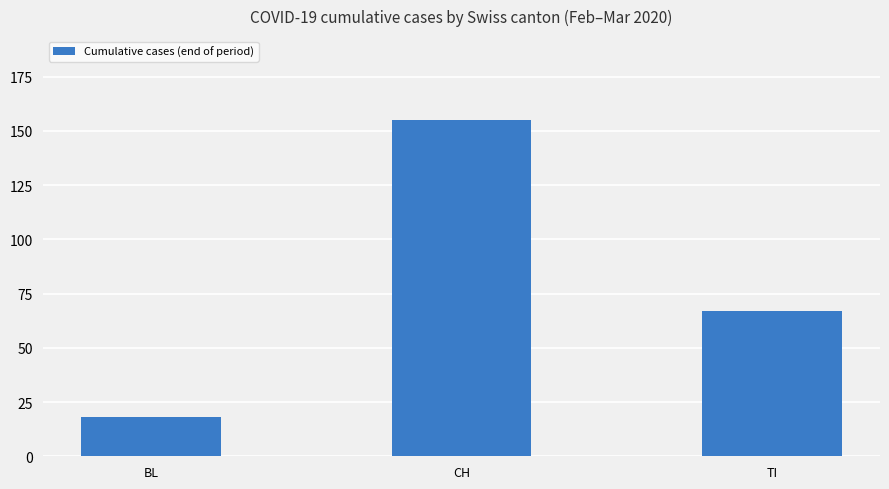

Rank the categories by value from highest to lowest.

CH, TI, BL